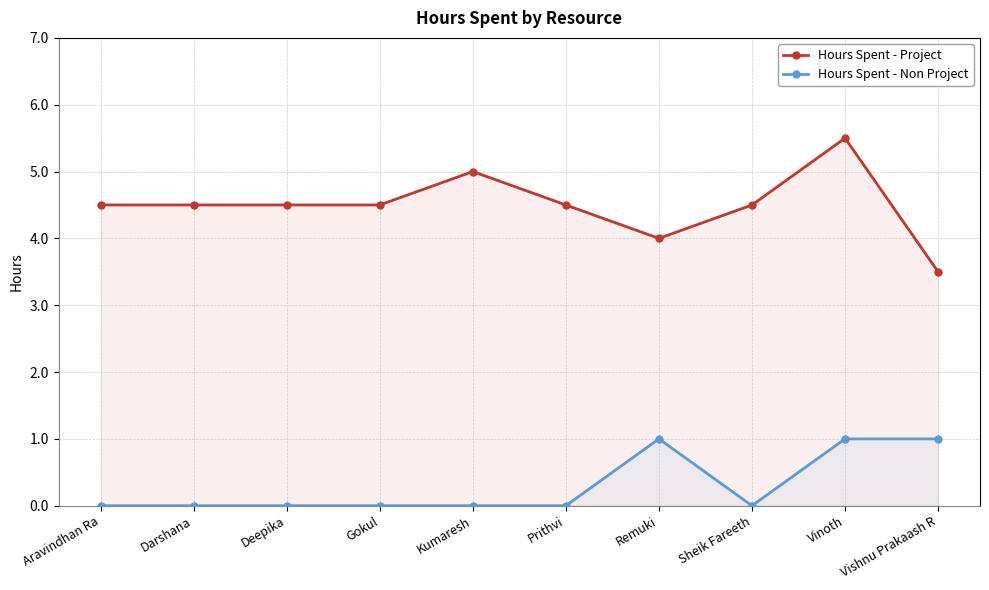

Which category has the highest value in the Hours Spent - Project series?

Vinoth